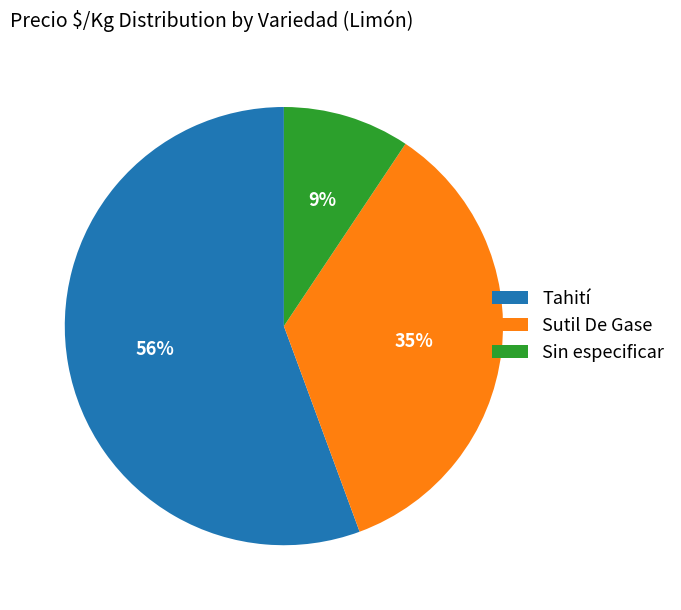

To the nearest percent, what is the average slice percentage?

33%